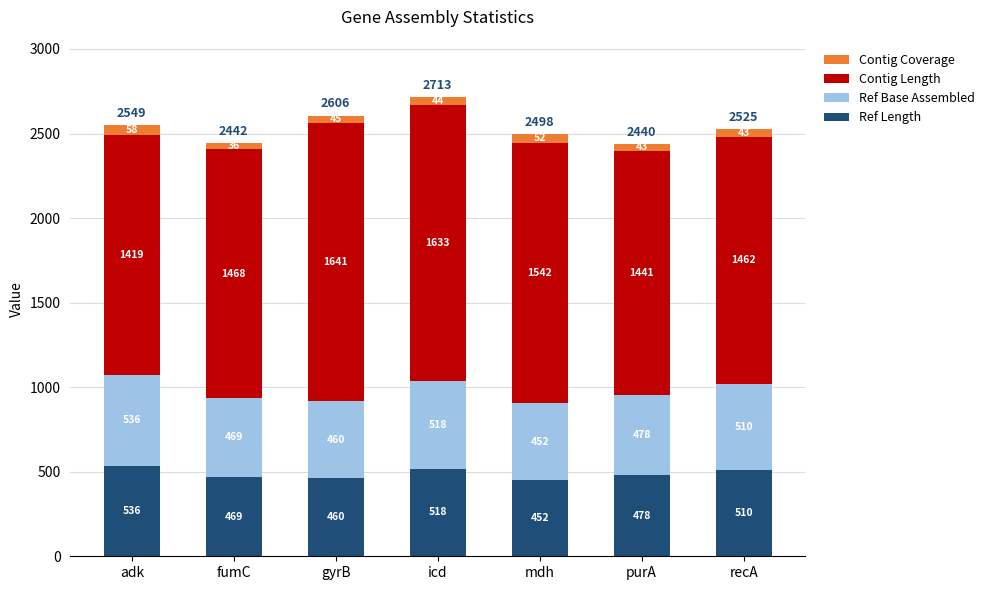

How many data points in Ref Length are less than 478?

3